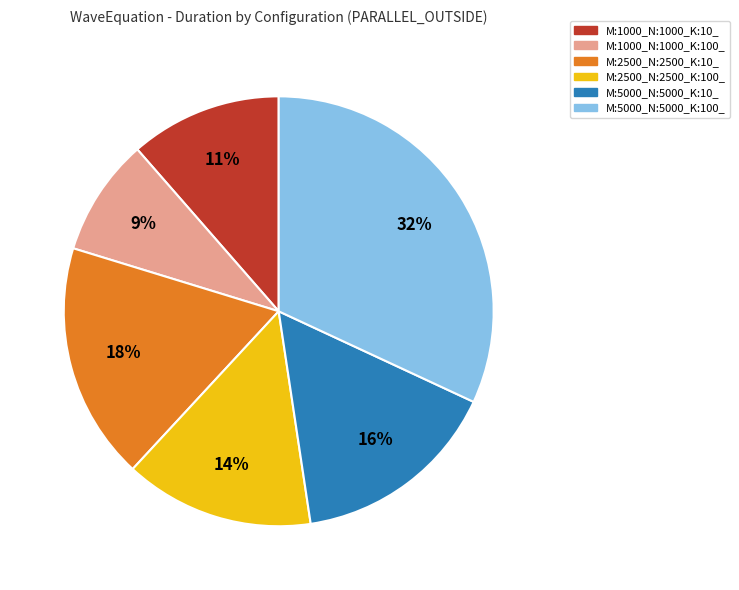

To the nearest percent, what is the difference between the largest and smallest slice percentages?

23%